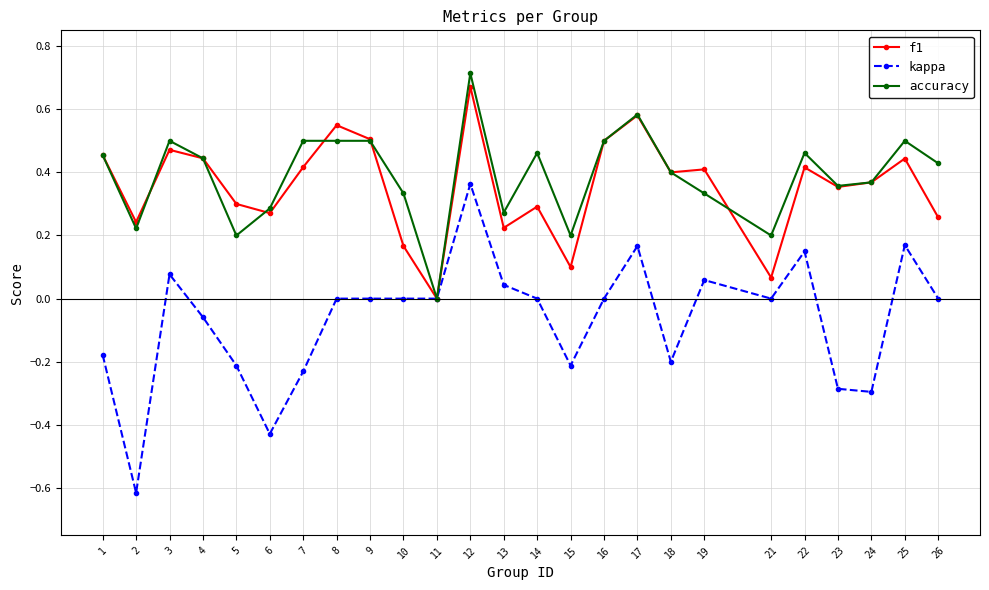

Is the value of accuracy at 6 greater than the value of f1 at 23?

No